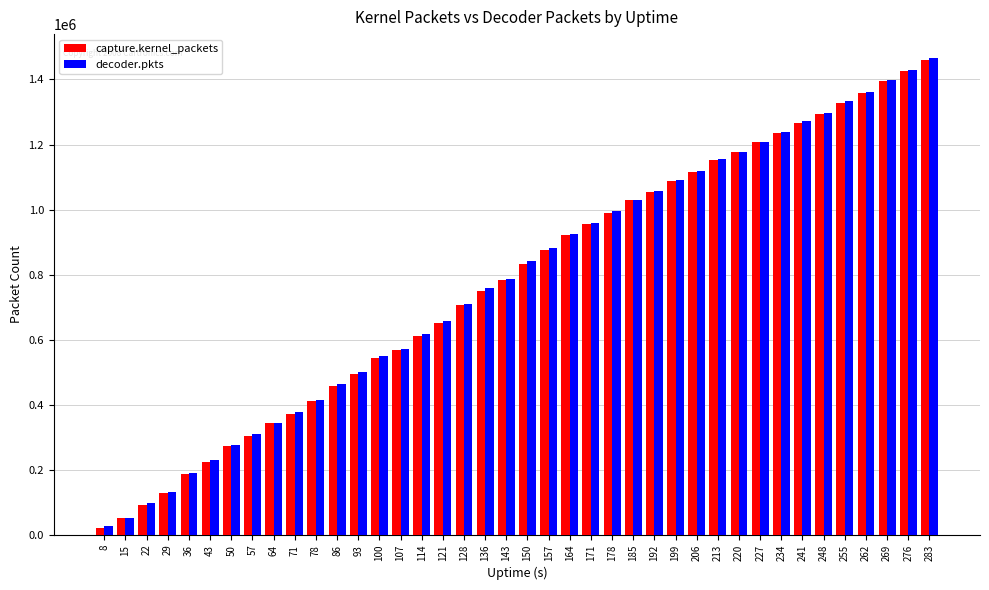

What is the minimum value shown in the chart?

22259